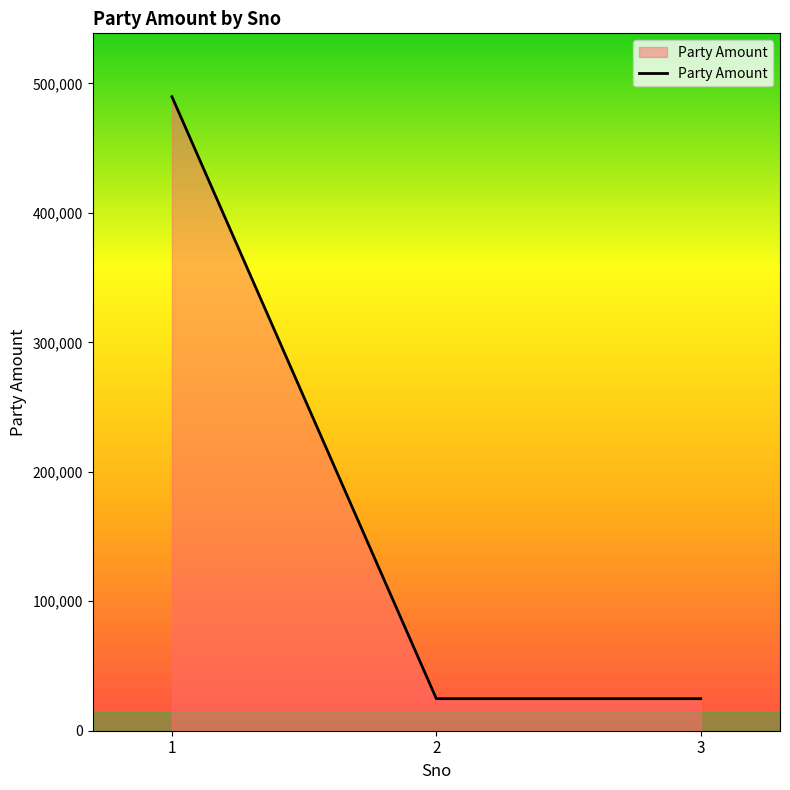

Count the values in the range 24750 to 489770.

3